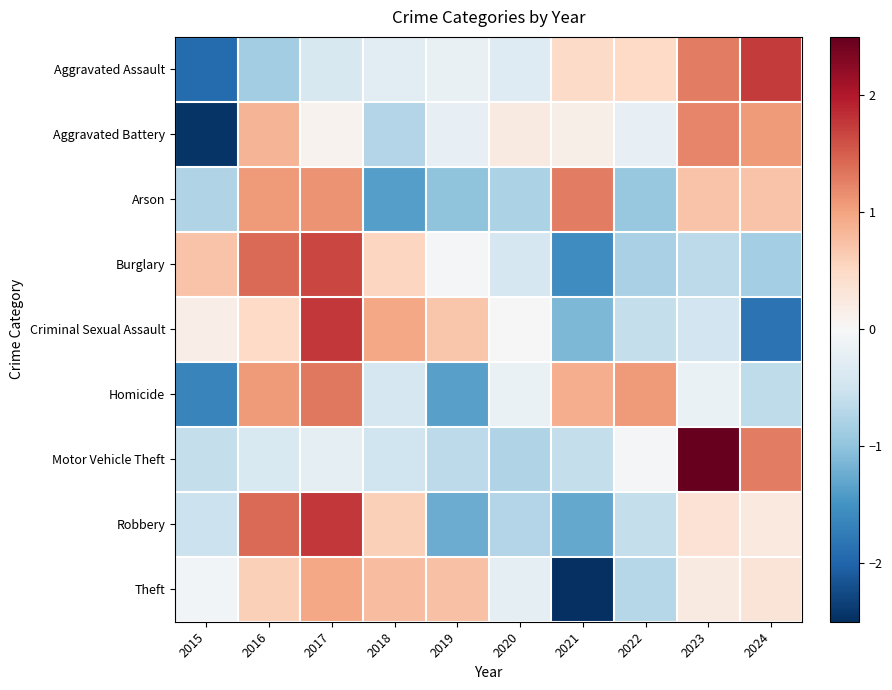

Reading left to right, extract all data points from this chart.

Aggravated Assault: 2015=-1.9	2016=-0.9	2017=-0.4	2018=-0.3	2019=-0.2	2020=-0.3	2021=0.5	2022=0.5	2023=1.3	2024=1.7
Aggravated Battery: 2015=-2.4	2016=0.8	2017=0.1	2018=-0.7	2019=-0.2	2020=0.2	2021=0.1	2022=-0.2	2023=1.2	2024=1.1
Arson: 2015=-0.7	2016=1.1	2017=1.1	2018=-1.4	2019=-1.0	2020=-0.8	2021=1.3	2022=-1.0	2023=0.7	2024=0.7
Burglary: 2015=0.7	2016=1.4	2017=1.7	2018=0.5	2019=-0.1	2020=-0.4	2021=-1.5	2022=-0.8	2023=-0.7	2024=-0.8
Criminal Sexual Assault: 2015=0.2	2016=0.5	2017=1.8	2018=1.0	2019=0.7	2020=-0.0	2021=-1.1	2022=-0.6	2023=-0.5	2024=-1.8
Homicide: 2015=-1.6	2016=1.1	2017=1.3	2018=-0.4	2019=-1.3	2020=-0.2	2021=0.9	2022=1.1	2023=-0.2	2024=-0.6
Motor Vehicle Theft: 2015=-0.6	2016=-0.4	2017=-0.2	2018=-0.5	2019=-0.7	2020=-0.7	2021=-0.6	2022=-0.1	2023=2.5	2024=1.3
Robbery: 2015=-0.5	2016=1.4	2017=1.8	2018=0.6	2019=-1.2	2020=-0.7	2021=-1.3	2022=-0.6	2023=0.4	2024=0.2
Theft: 2015=-0.1	2016=0.6	2017=1.0	2018=0.8	2019=0.7	2020=-0.2	2021=-2.6	2022=-0.7	2023=0.2	2024=0.3